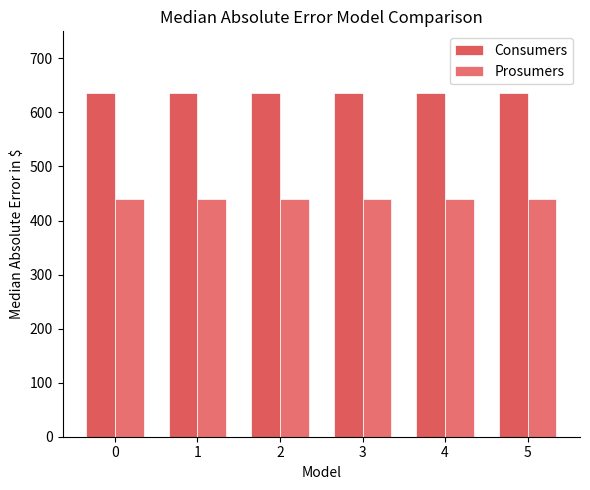

What is the value of the Consumers bar at the 5th from the left?

635